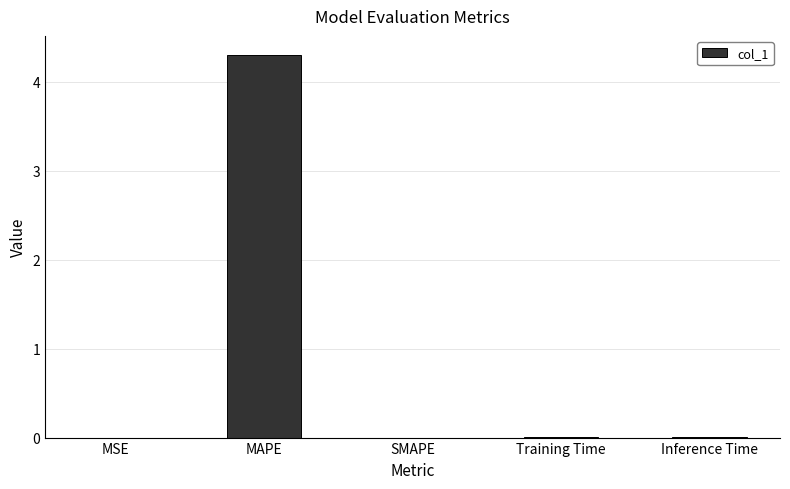

Are the bars horizontal?

No